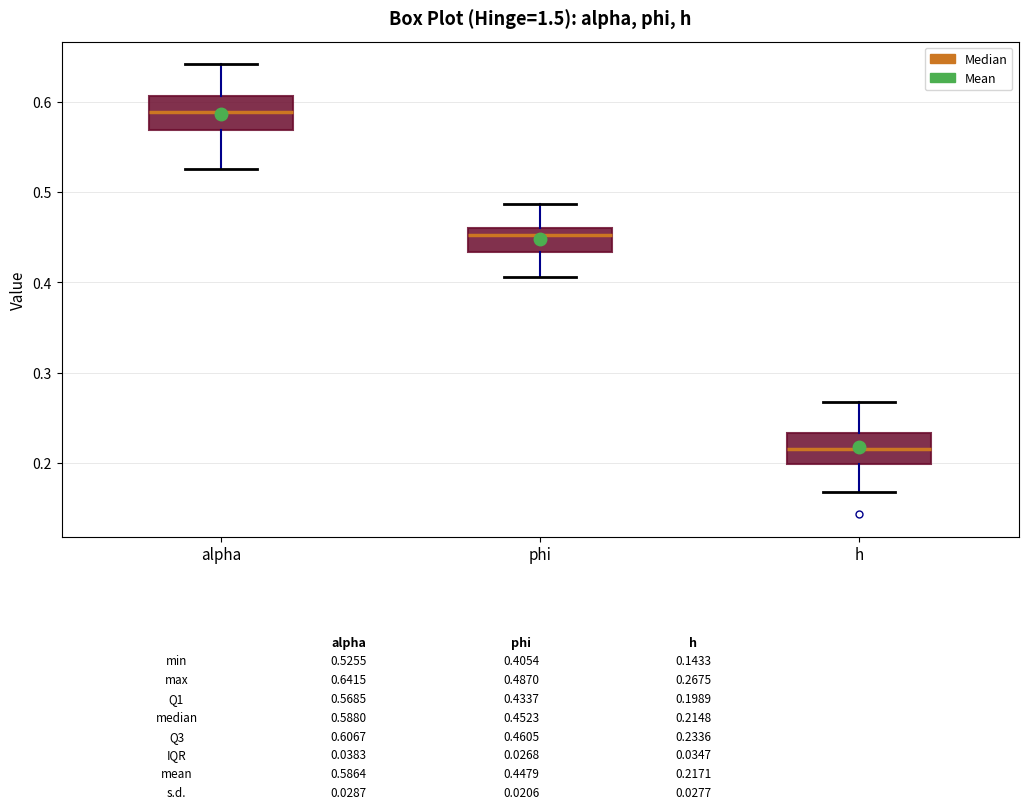

Which box has the lowest median line?

h